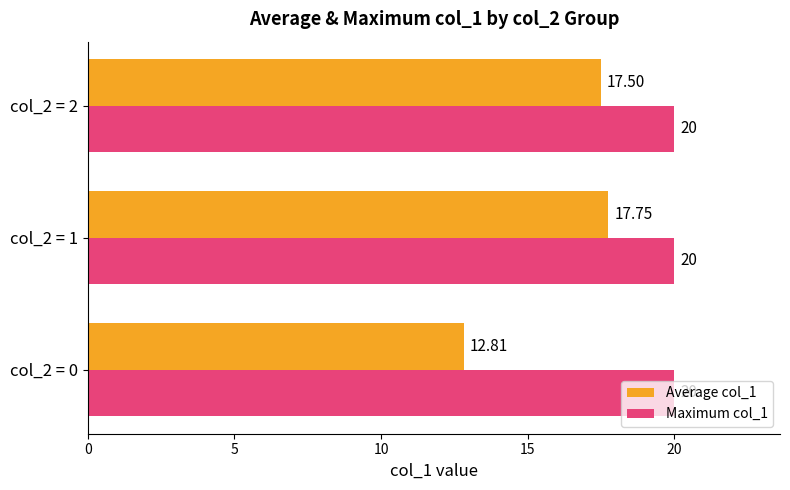

Which series has the largest total across all categories?

Maximum col_1